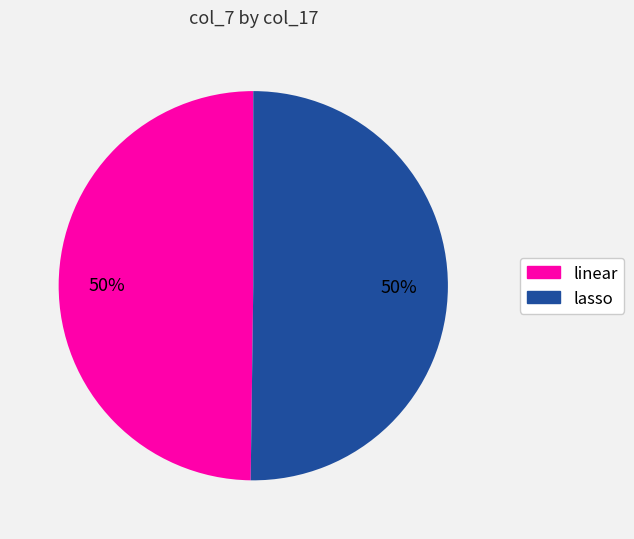

To the nearest percent, what portion does linear represent?

50%